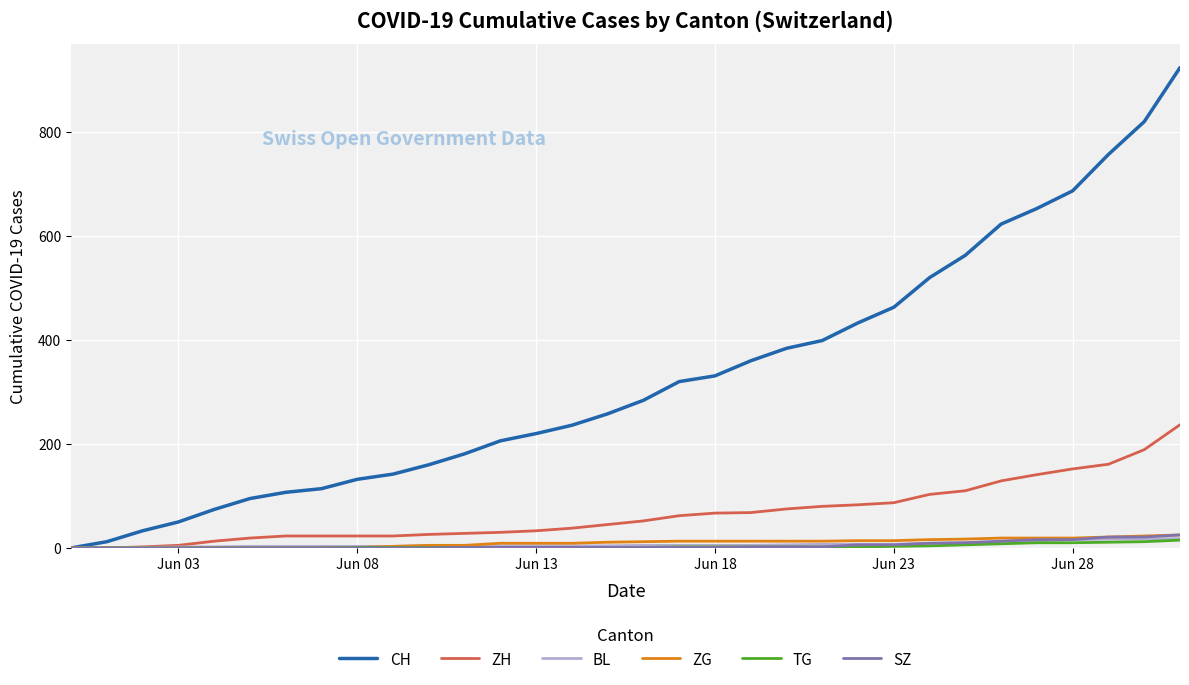

Which series has the largest total across all categories?

CH